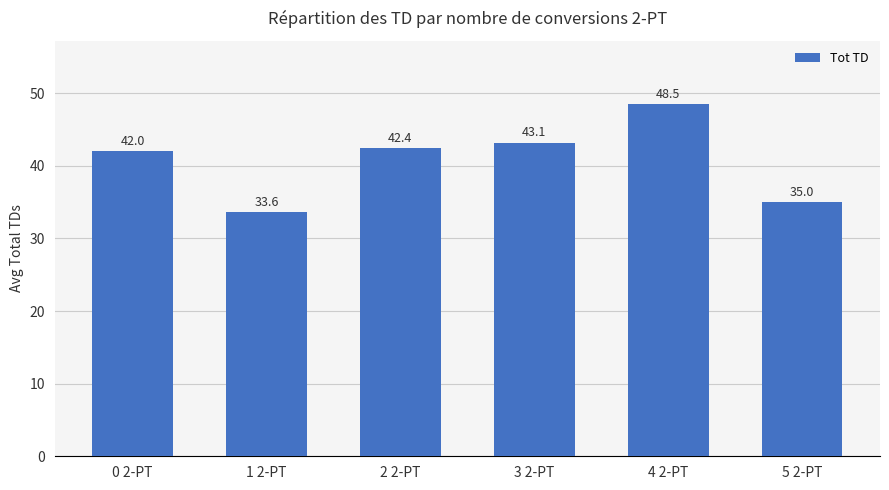

At which category does the chart reach its minimum across all series?

1 2-PT